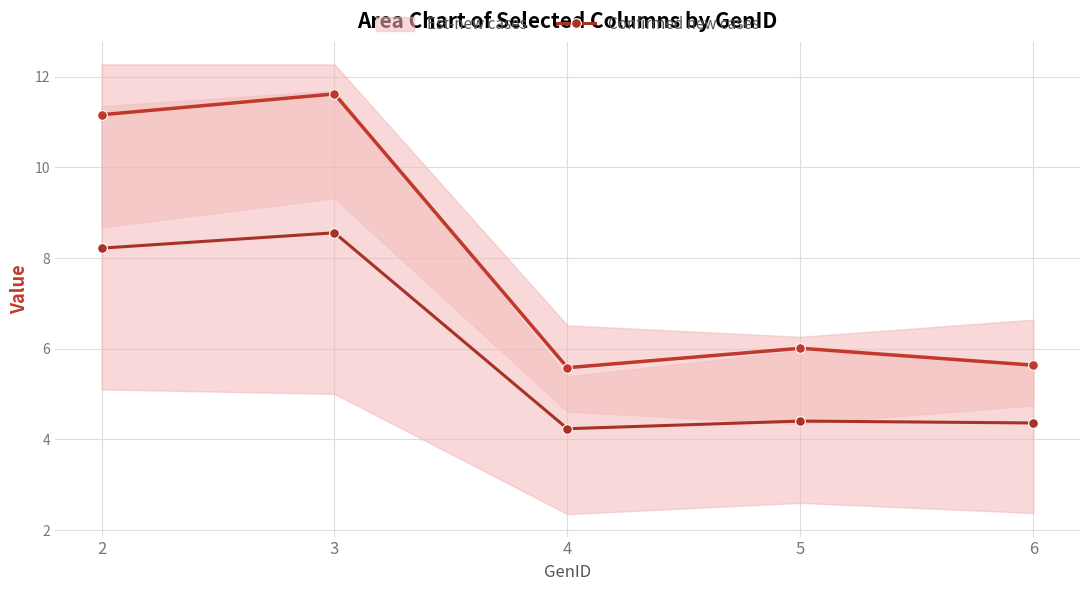

What is the sum of all values?

29.8